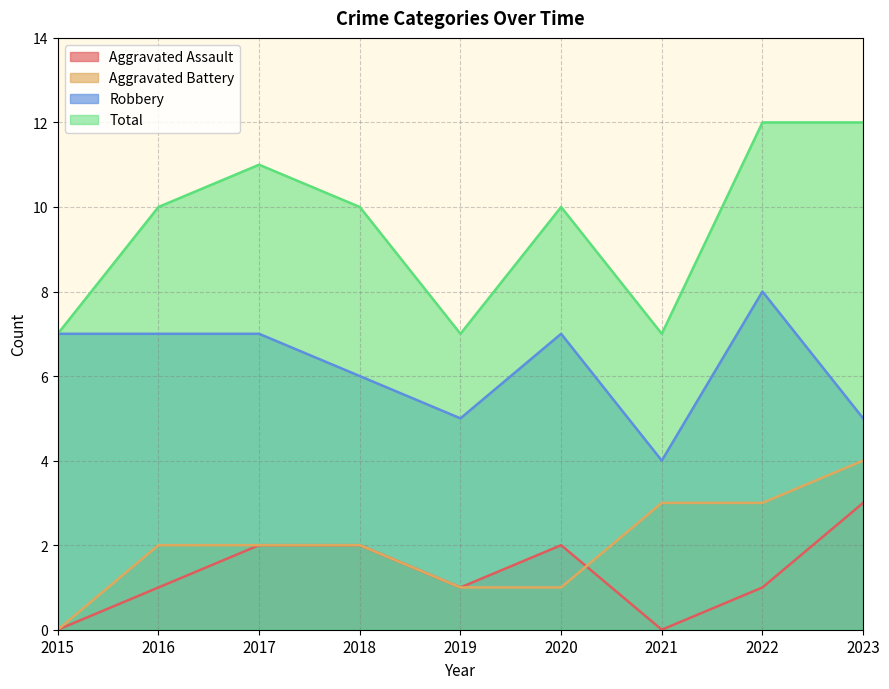

Which has a higher value, 2023 or 2015?

2023